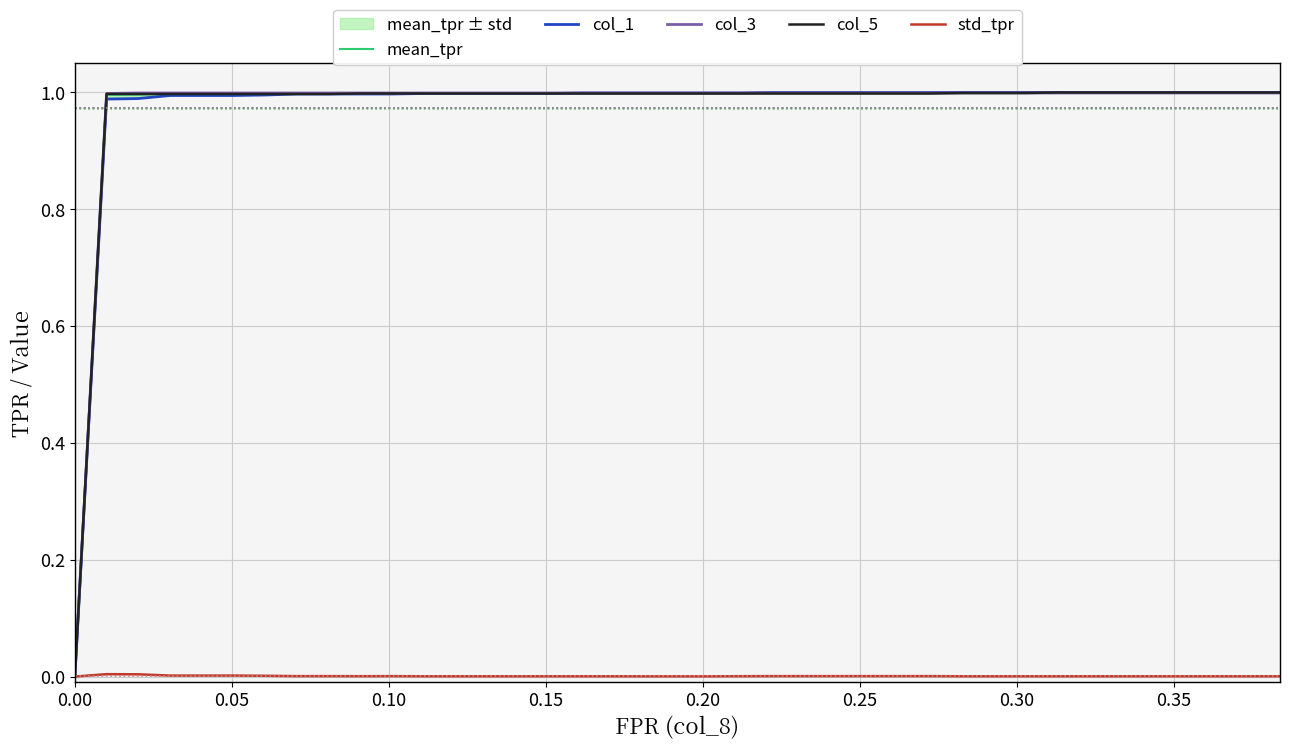

How many series are shown in this chart?

5